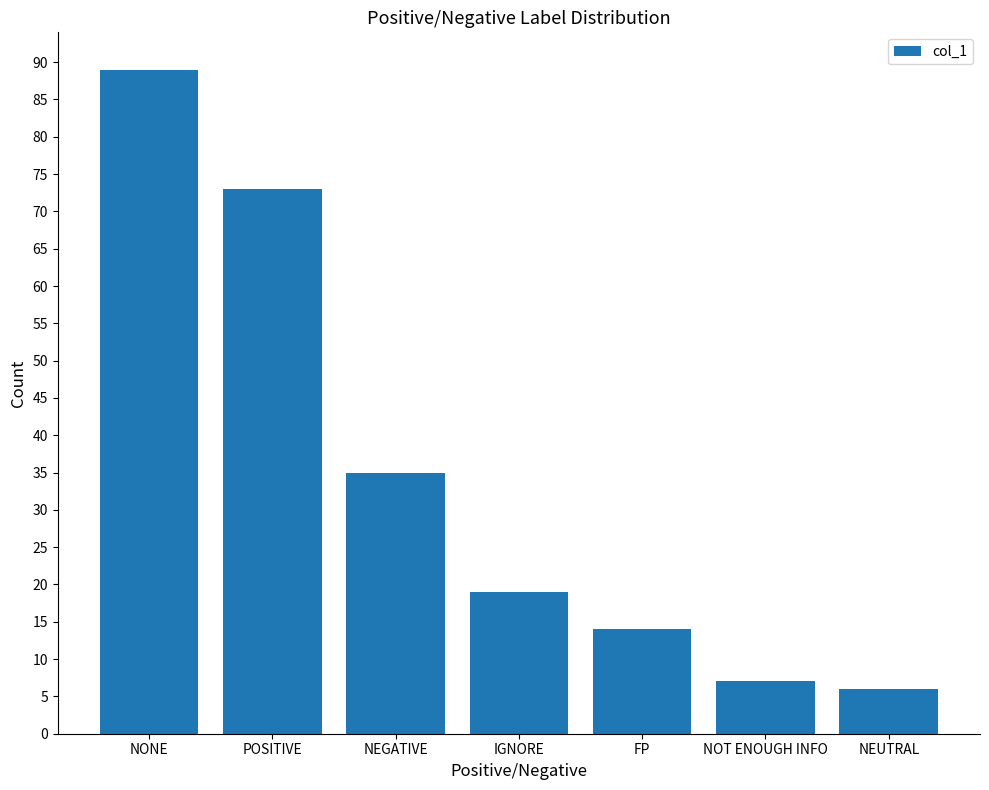

Which category has the lowest value across all series?

NEUTRAL